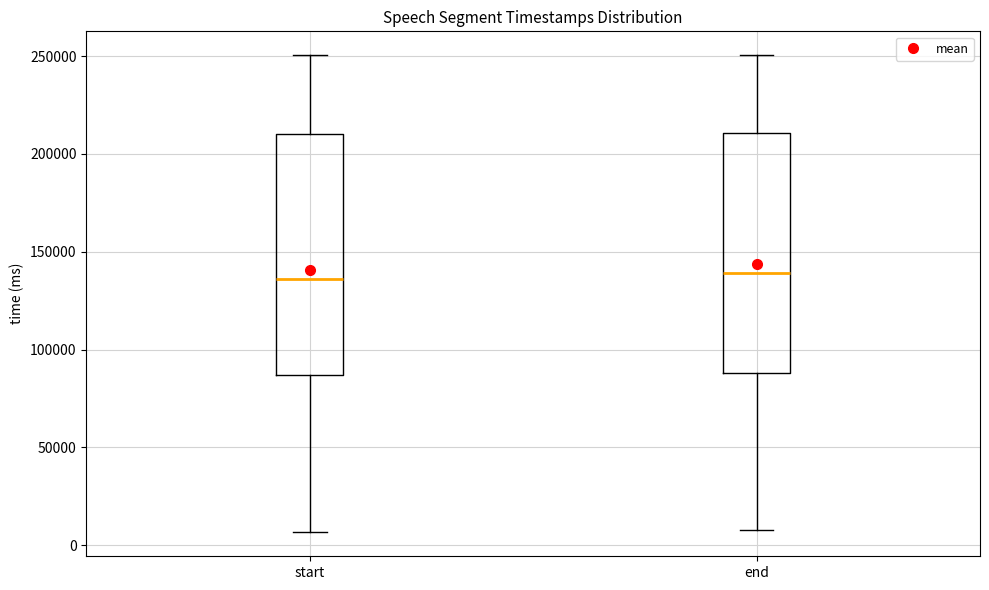

Reading left to right, read every box against the y-axis: the position of its median line, the range the box covers, and the ends of its whiskers. The values are not printed on the chart, so give them approximately, as read against the axis.

start: median 135000, box 85000 to 210000, whiskers 5000 to 250000
end: median 140000, box 90000 to 210000, whiskers 10000 to 250000